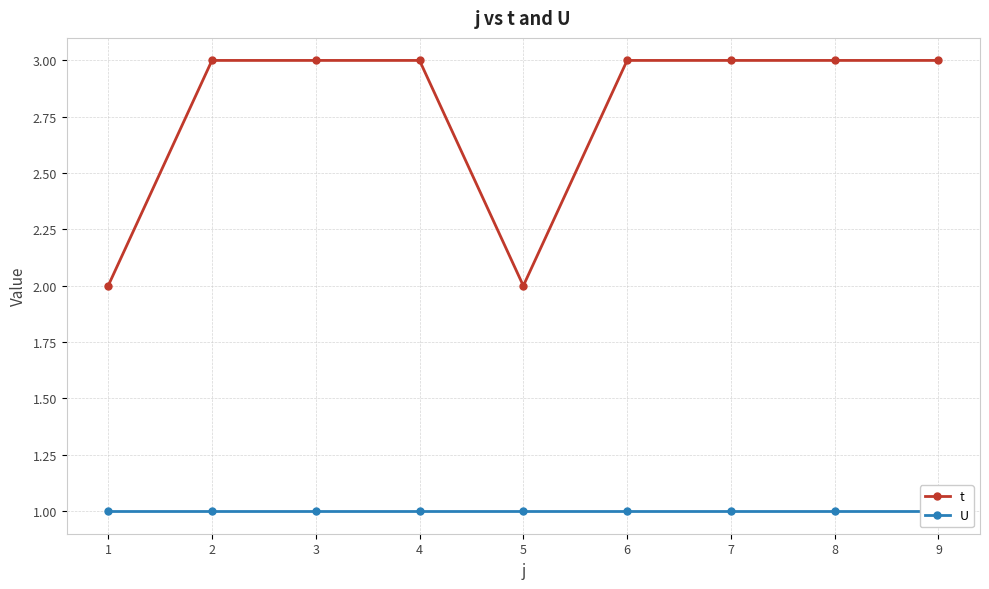

What is the average value of the t series?

3